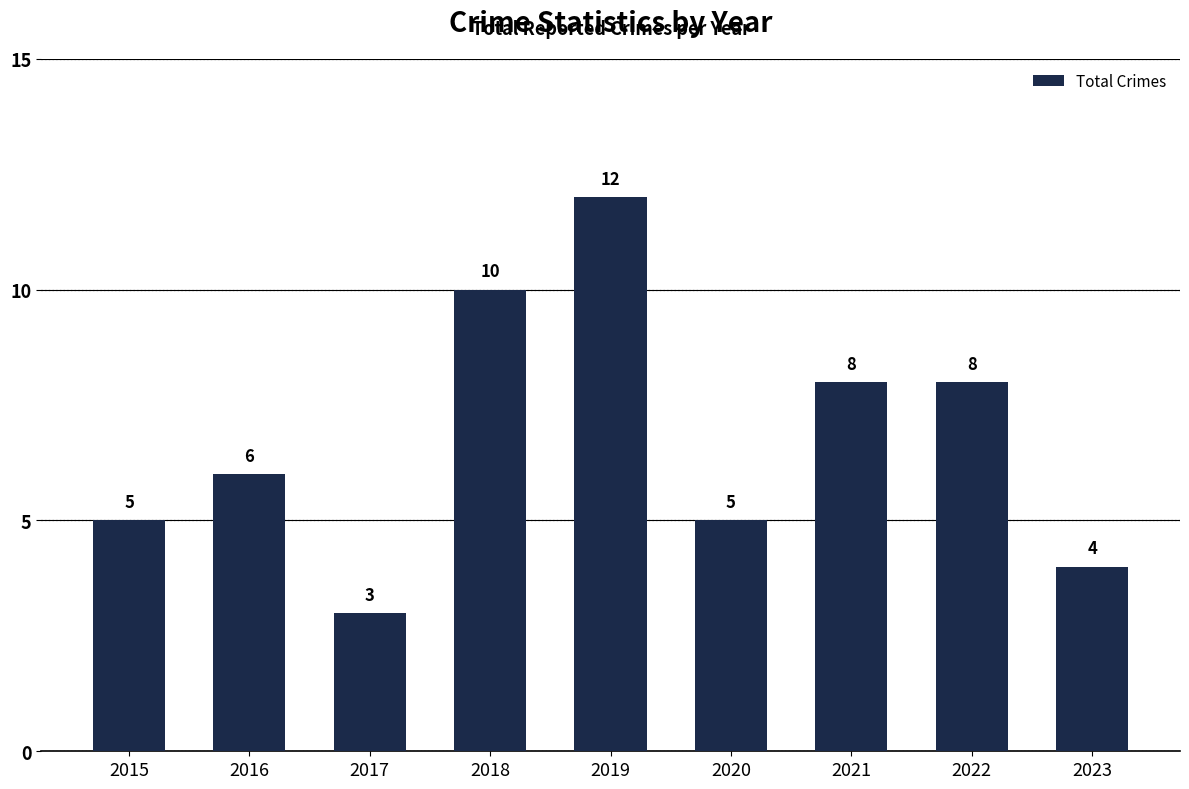

True or false: the data shows 3 at 2022.

False